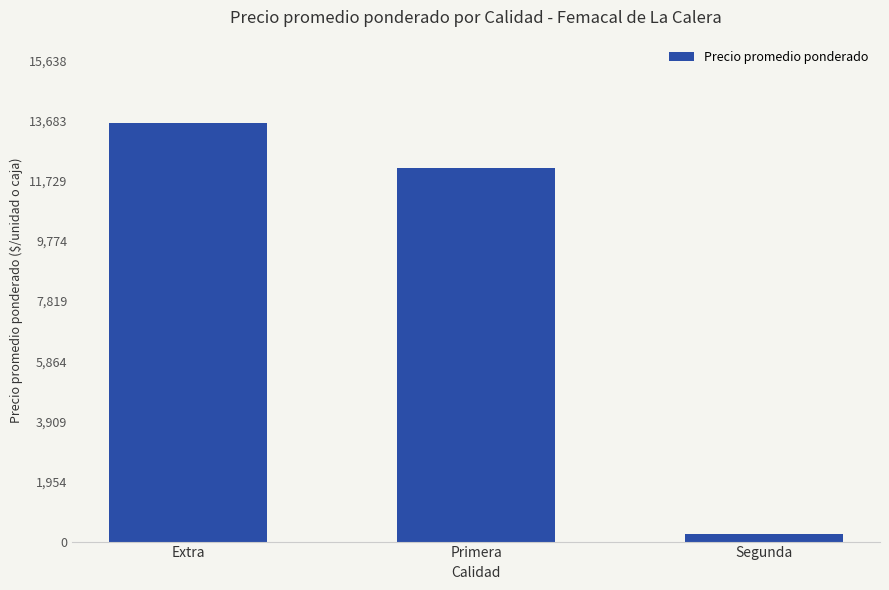

How many values are between 250 and 13599?

3